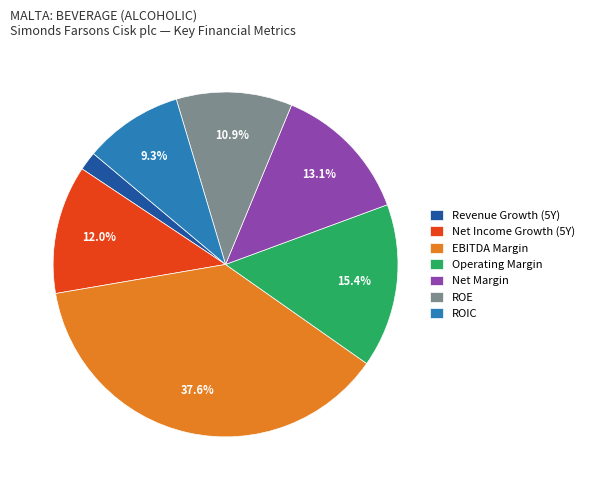

Rank the categories by value from lowest to highest.

Revenue Growth (5Y), ROIC, ROE, Net Income Growth (5Y), Net Margin, Operating Margin, EBITDA Margin